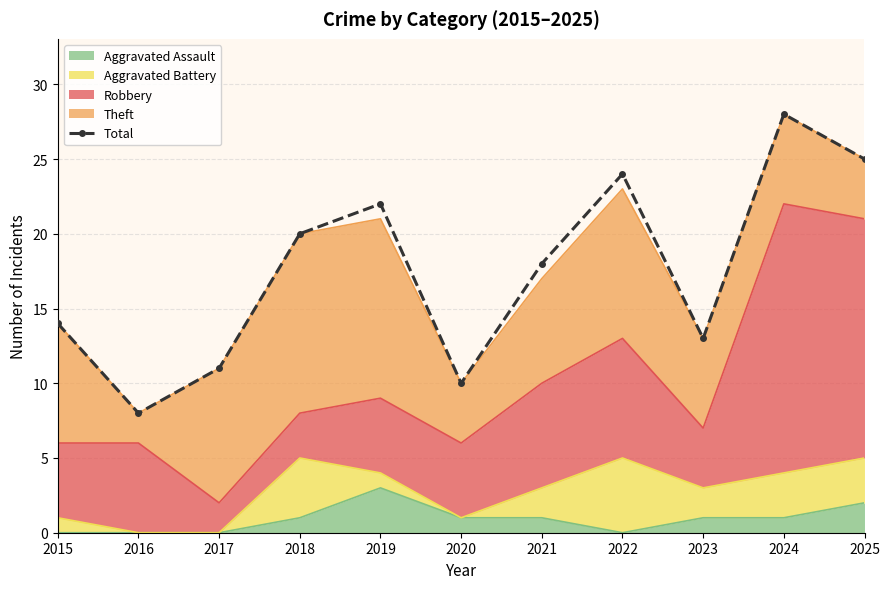

How many values are below 18?

5